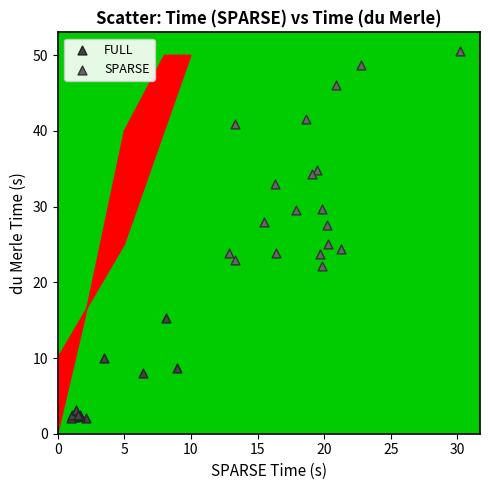

Which series has the widest spread of Y values?

SPARSE